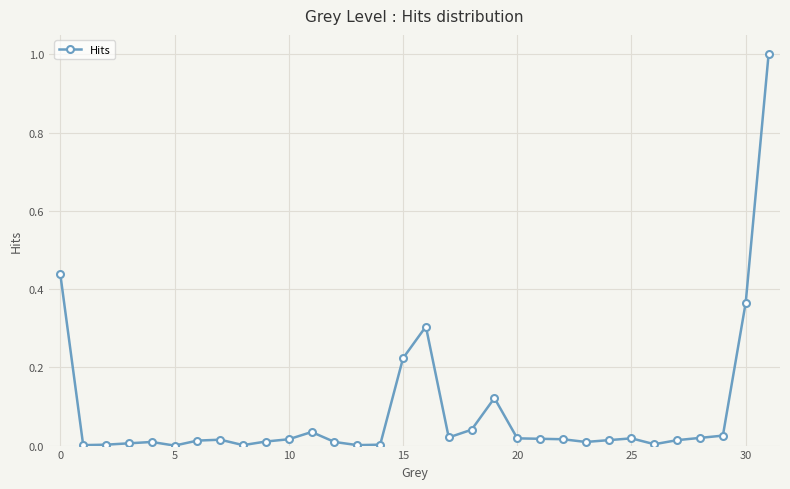

What is the difference between the maximum and minimum values?

1.0